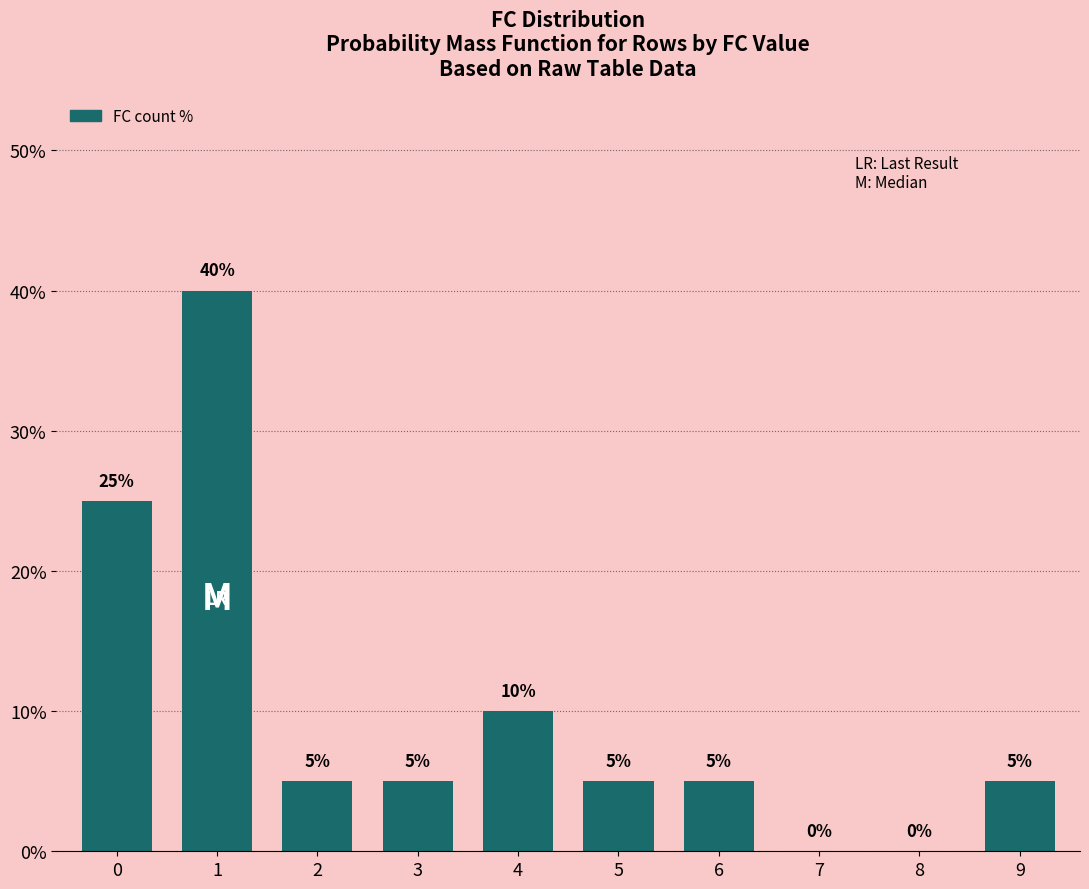

Are the bars horizontal?

No